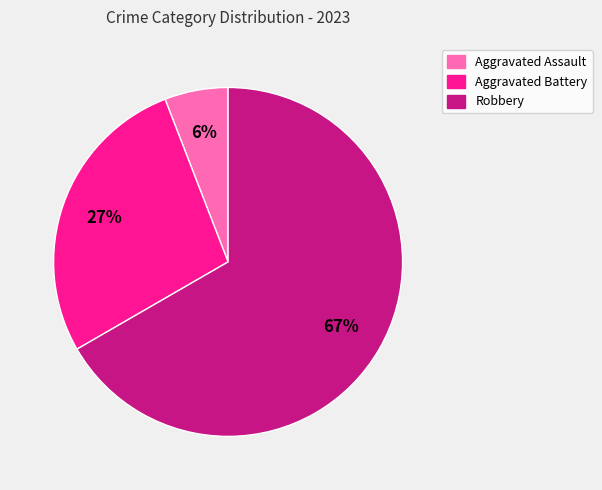

To the nearest percent, what is the average slice percentage?

33%